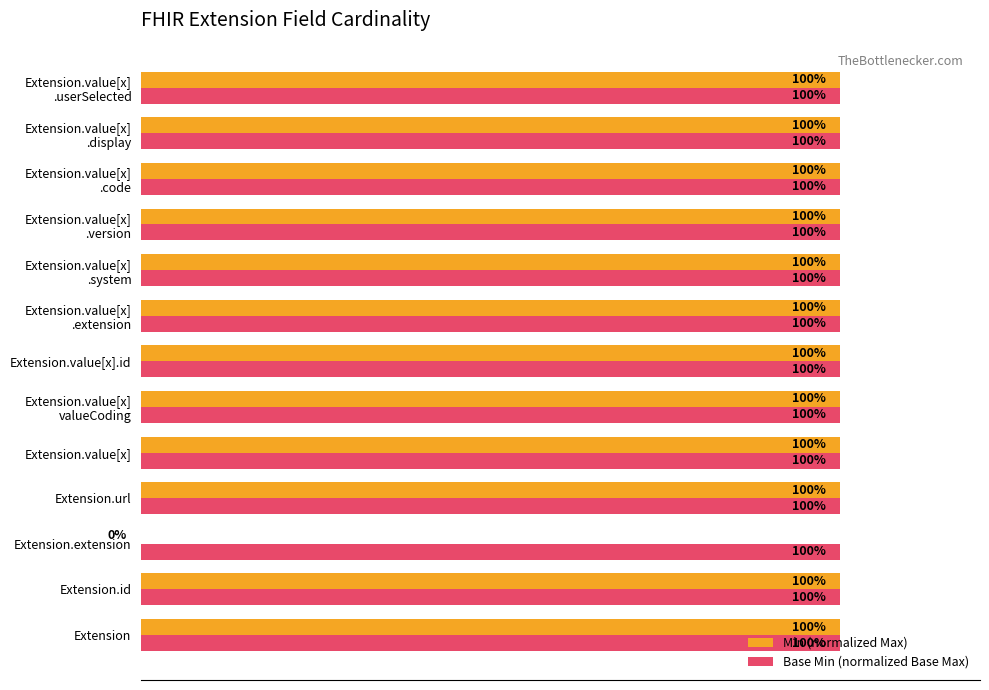

Which series has the widest spread of values?

Min (normalized Max)